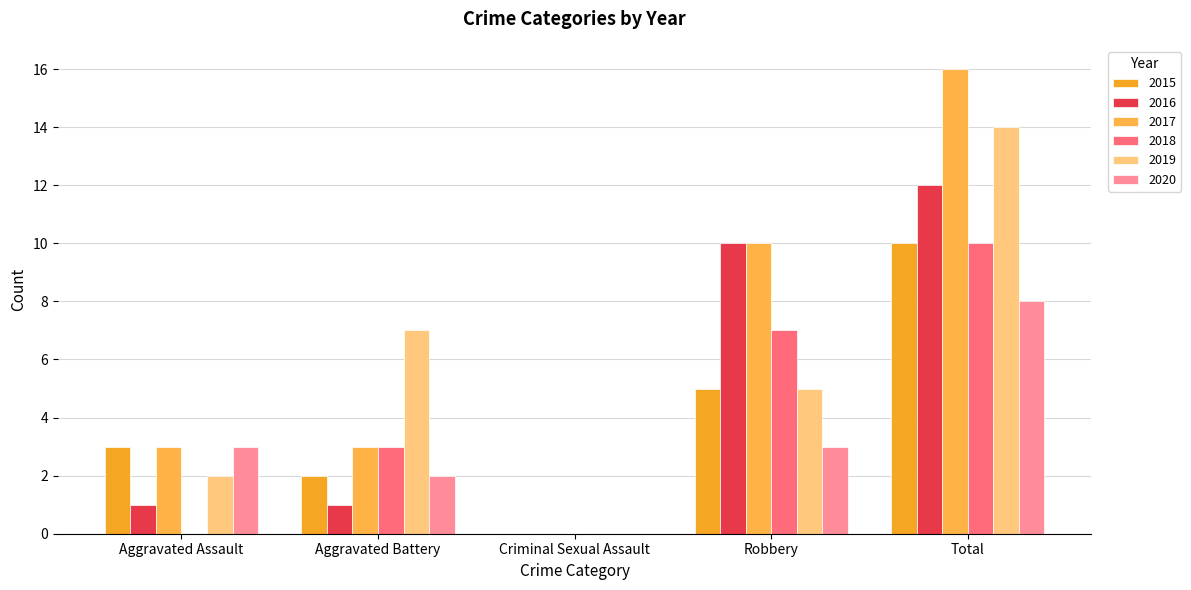

Which series has the largest total across all categories?

2017